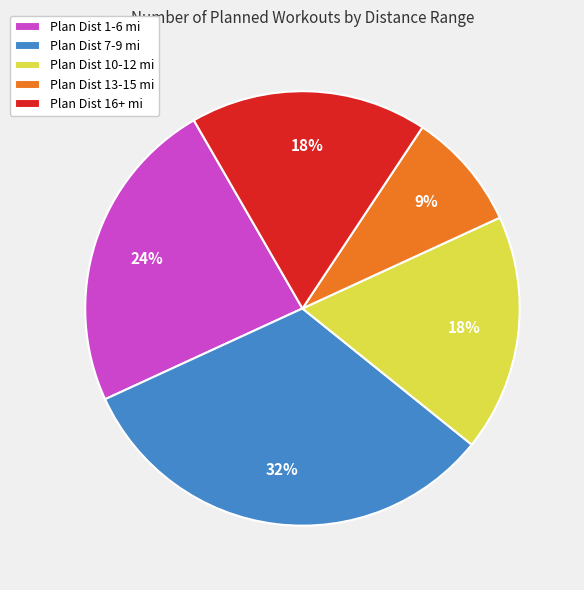

Do Plan Dist 1-6 mi and Plan Dist 16+ mi together represent more than half of the pie?

No